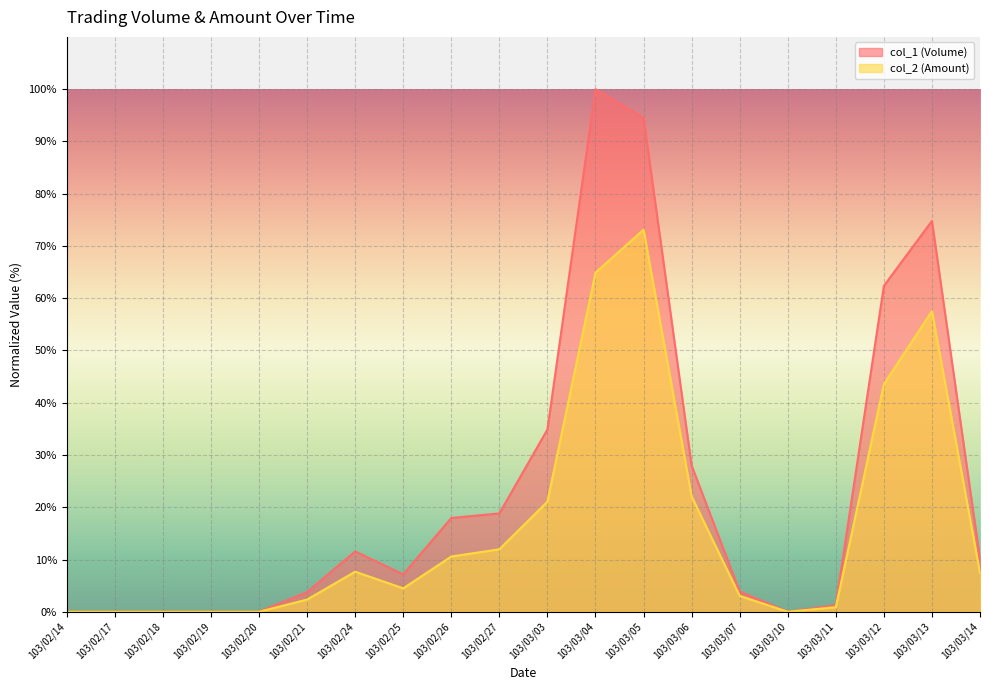

At which label does col_2 (Amount) reach its minimum?

103/02/14